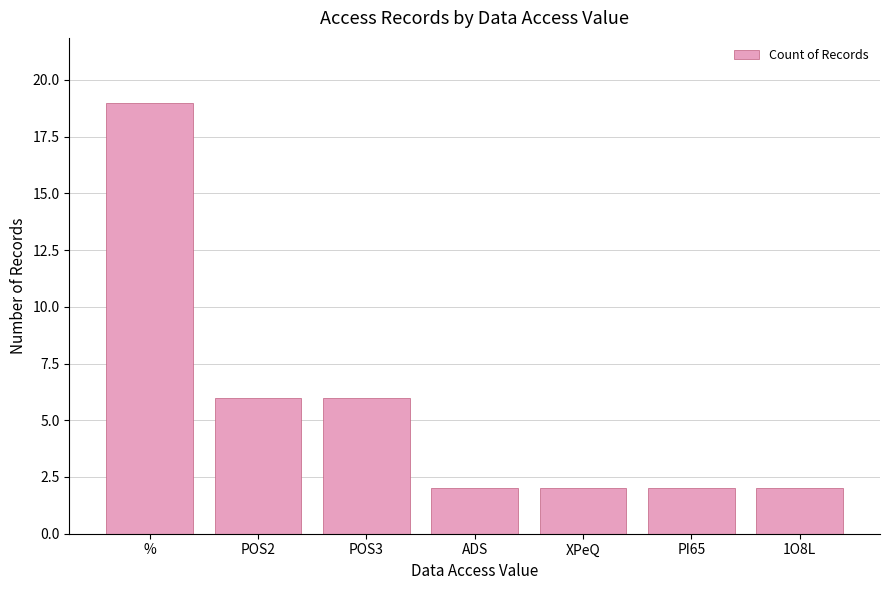

Is it true that the value at PI65 is 2?

True